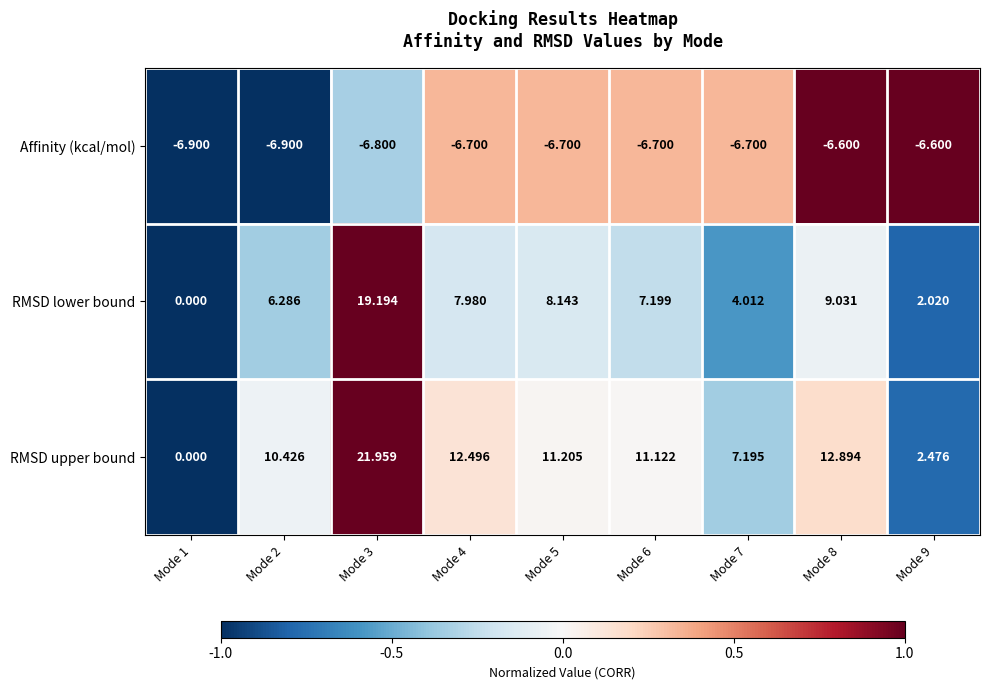

How many distinct data groups are displayed?

3